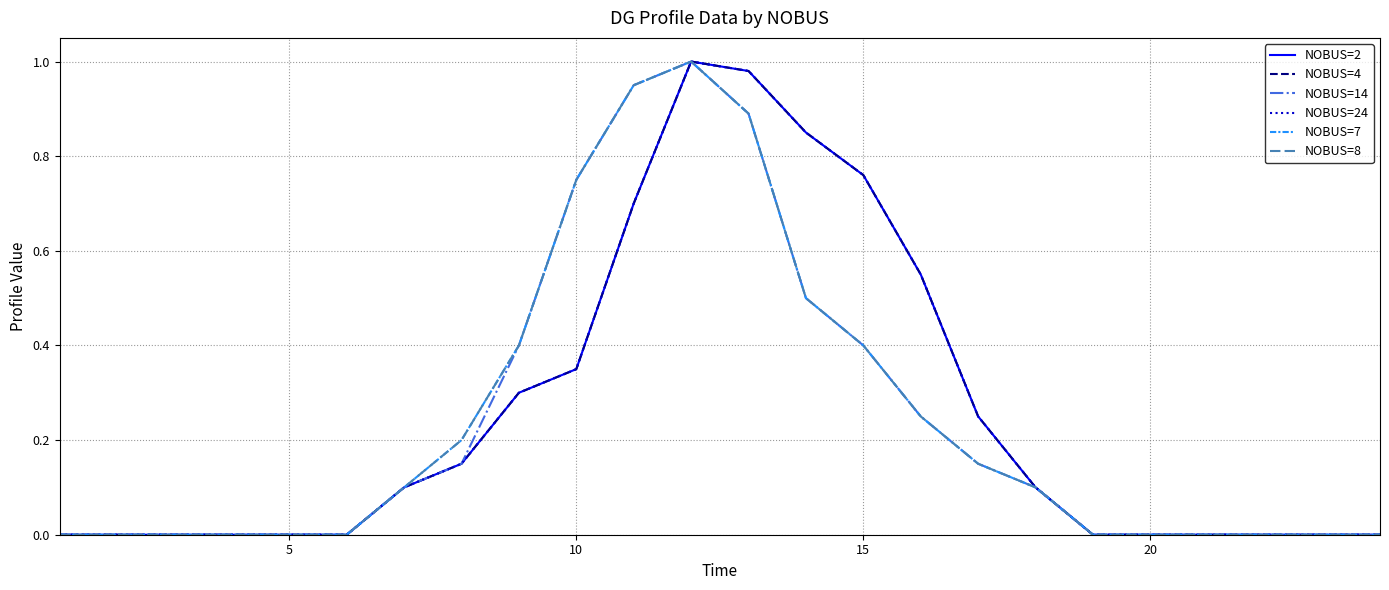

True or false: NOBUS=4 and NOBUS=24 cross at least once.

False